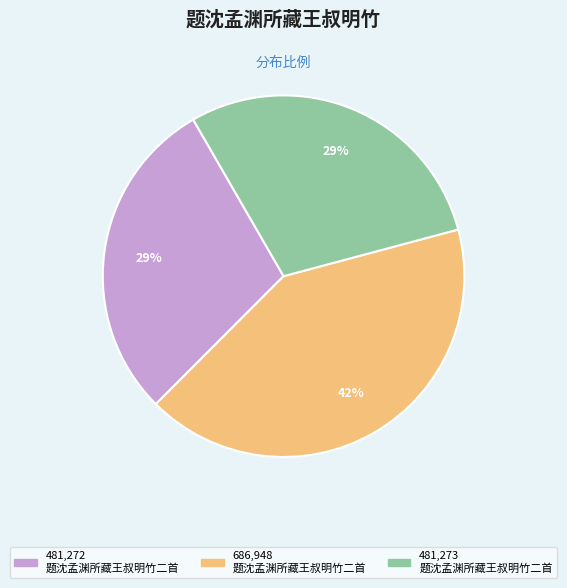

To the nearest percent, what is the average slice percentage?

33%